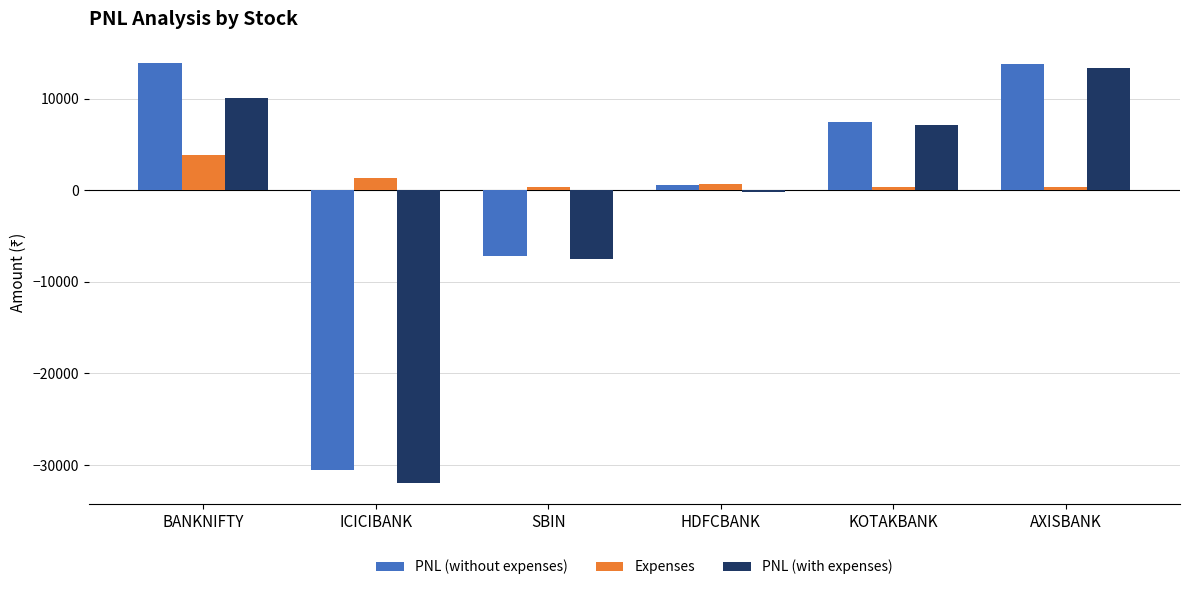

What is the total value across all series at BANKNIFTY?

27846.0